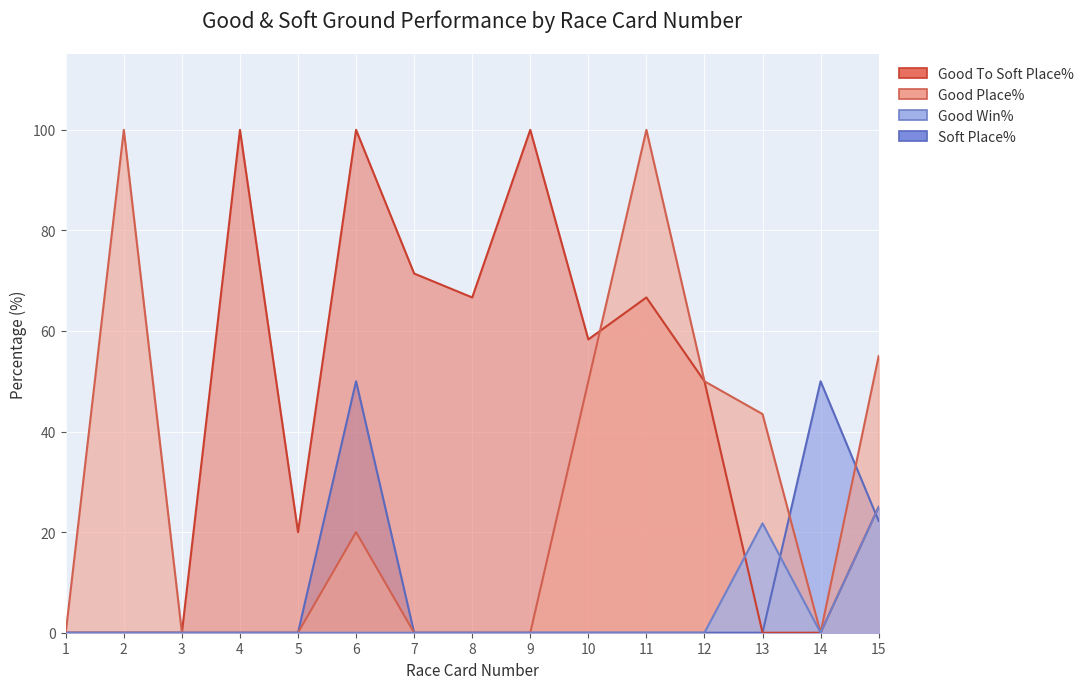

True or false: Good To Soft Place% and Good Win% cross at least once.

True